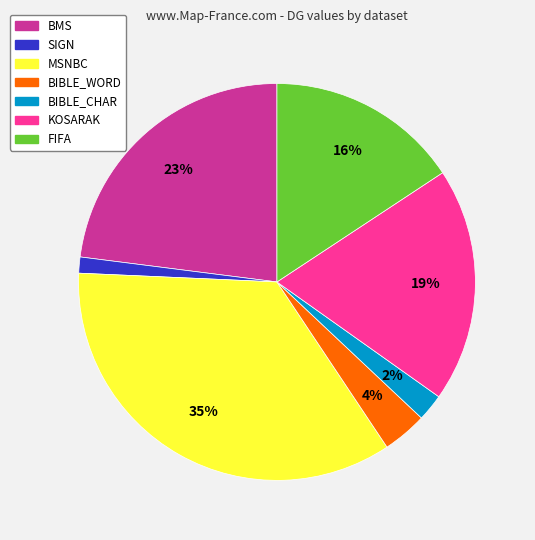

Is the sum of BIBLE_WORD and MSNBC greater than half?

No